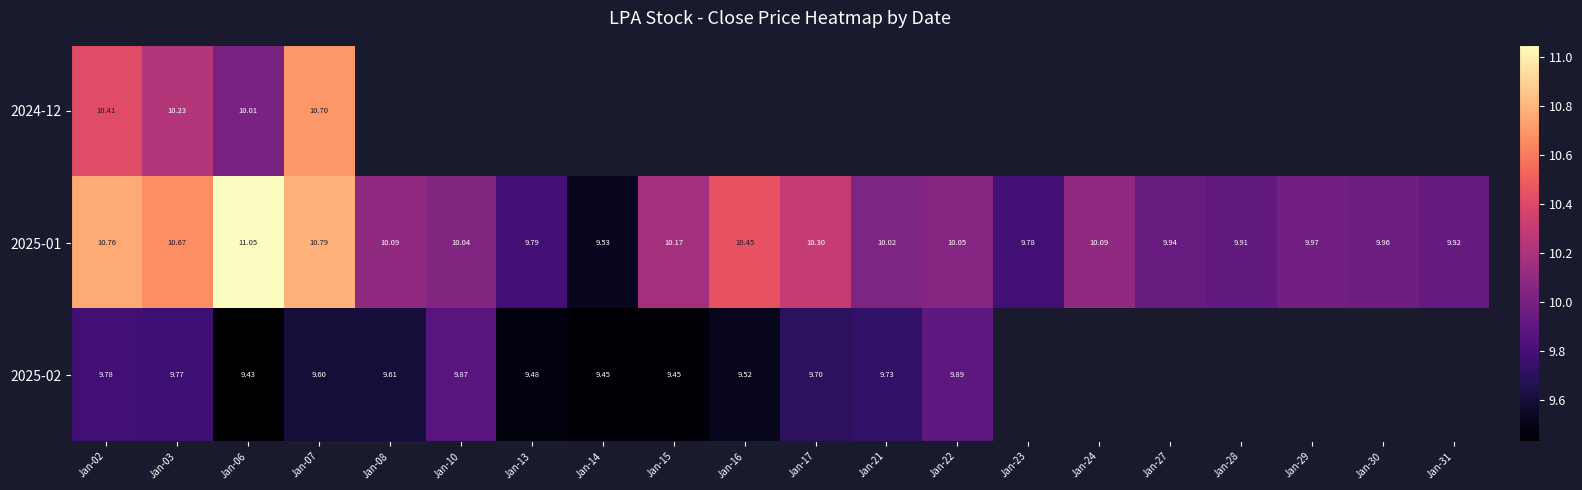

Between Jan-15 and Jan-31, which is larger?

Jan-31